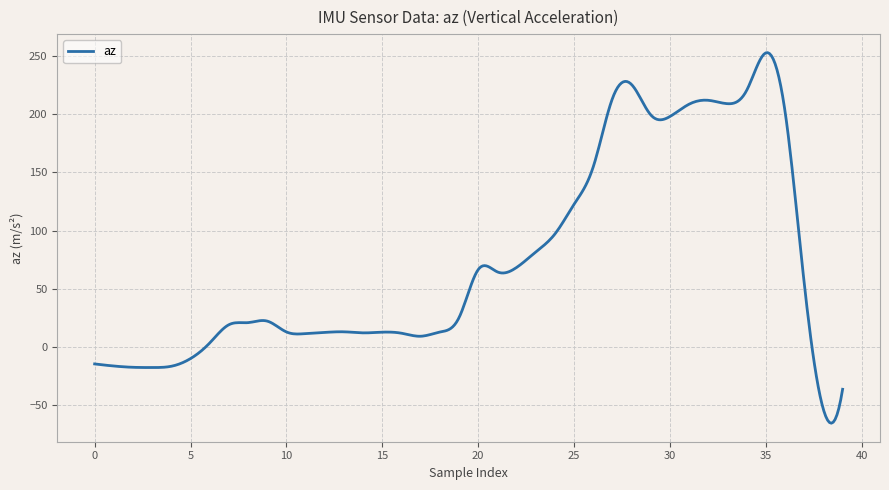

What is the smallest value displayed?

-65.5